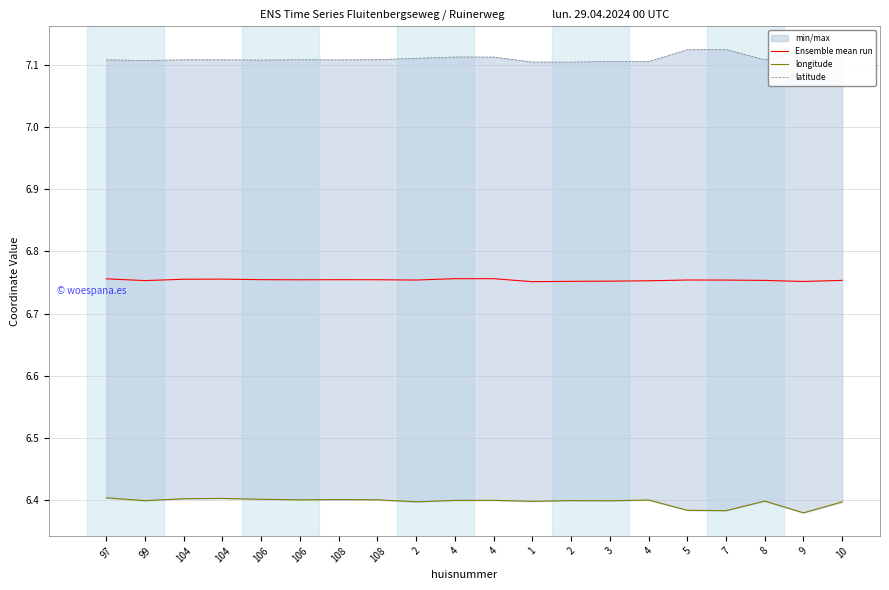

True or false: longitude and Ensemble mean run intersect in this chart.

False